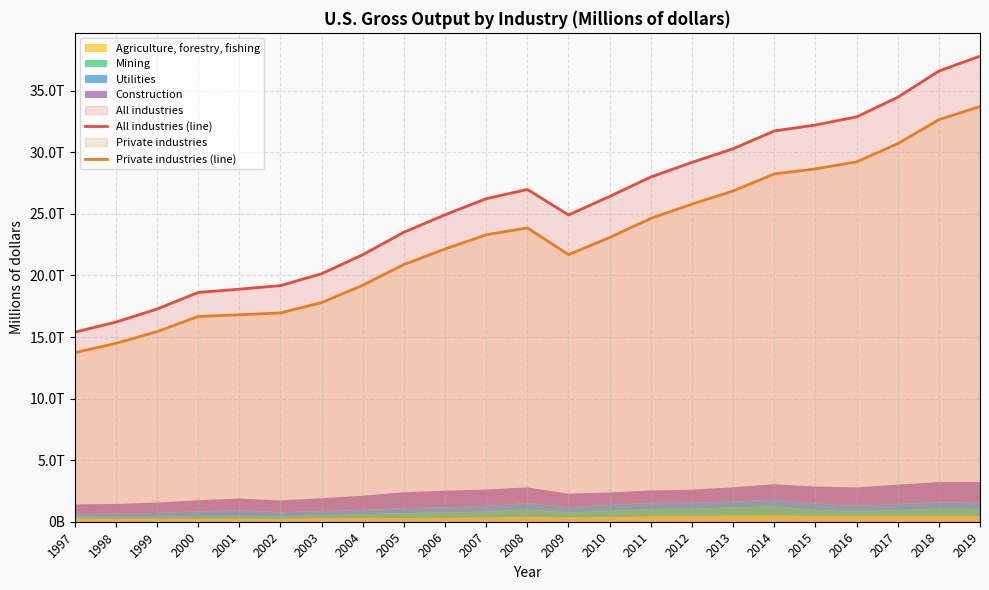

Is it true that All industries (line) equals 16216785 at 1998?

True